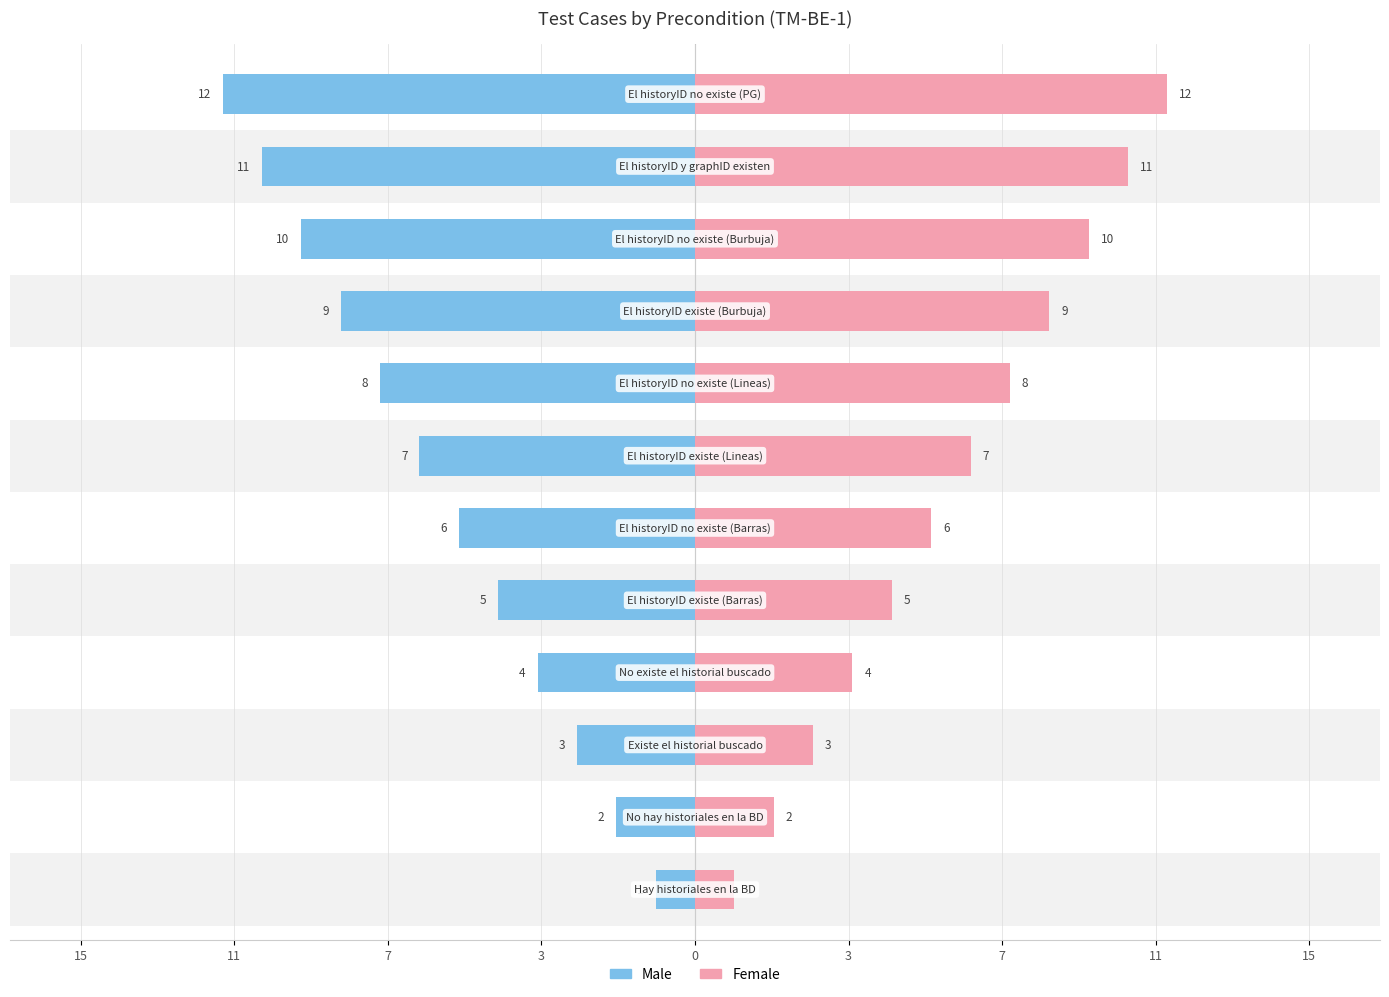

What is the average value of the Female series?

6